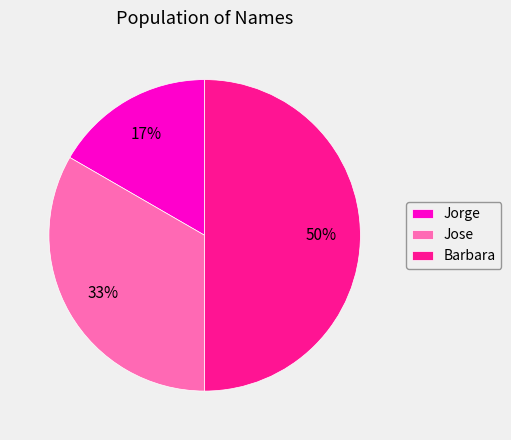

To the nearest percent, what is the combined percentage of Barbara and Jose?

83%